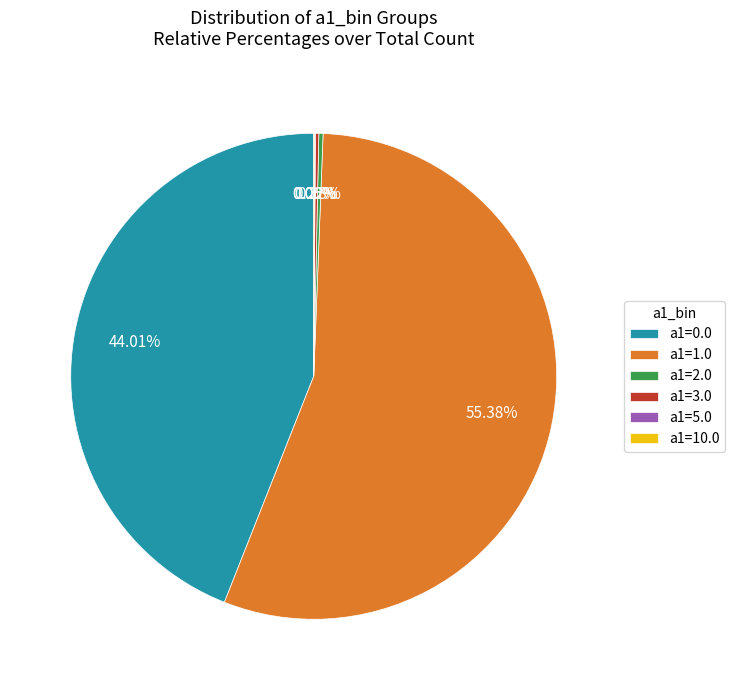

To the nearest percent, what is the average slice percentage?

17%